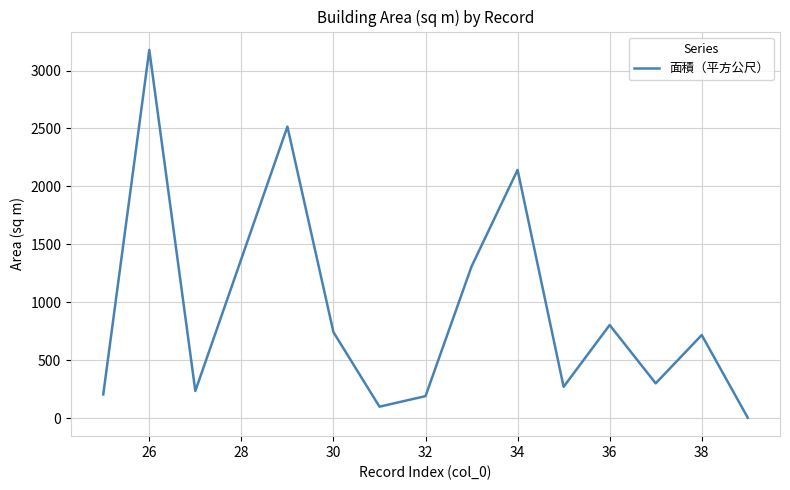

Count the number of categories in the chart.

14